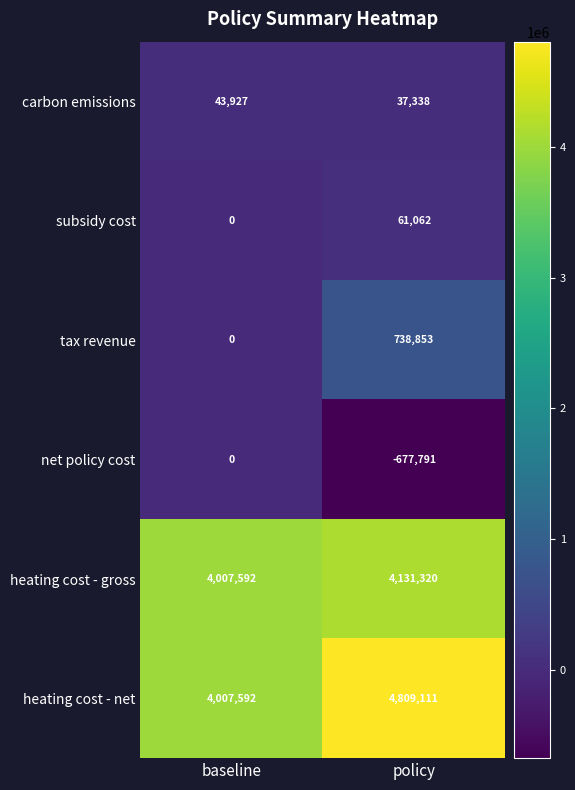

What is the minimum value for carbon emissions?

37338